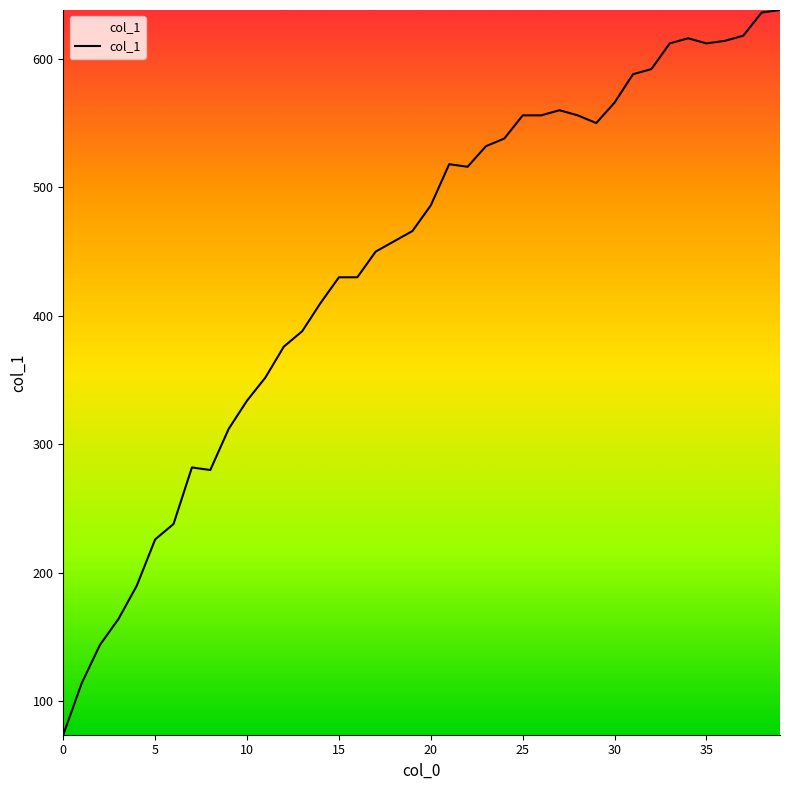

What is the maximum value shown in the chart?

638